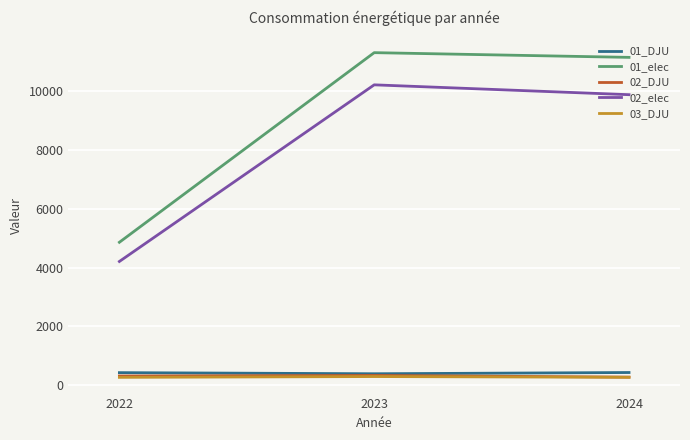

What is the minimum value shown in the chart?

267.1